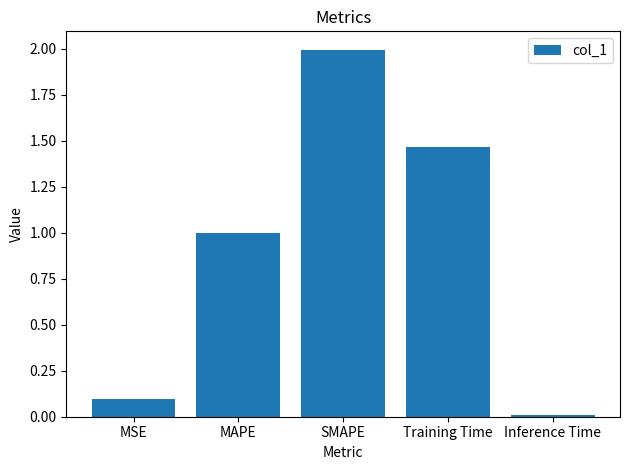

What is the label of the 4th bar from the left?

Training Time